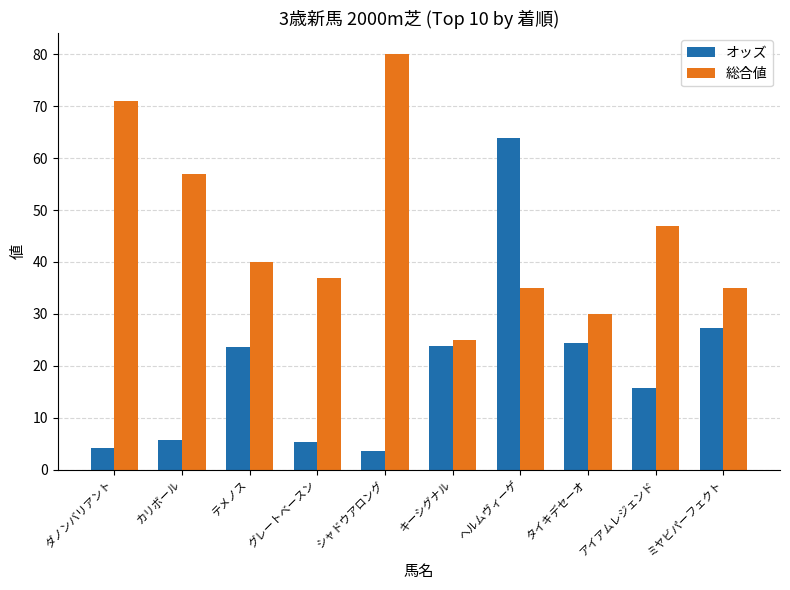

At which category is the sum across all series the highest?

ヘルムヴィーゲ